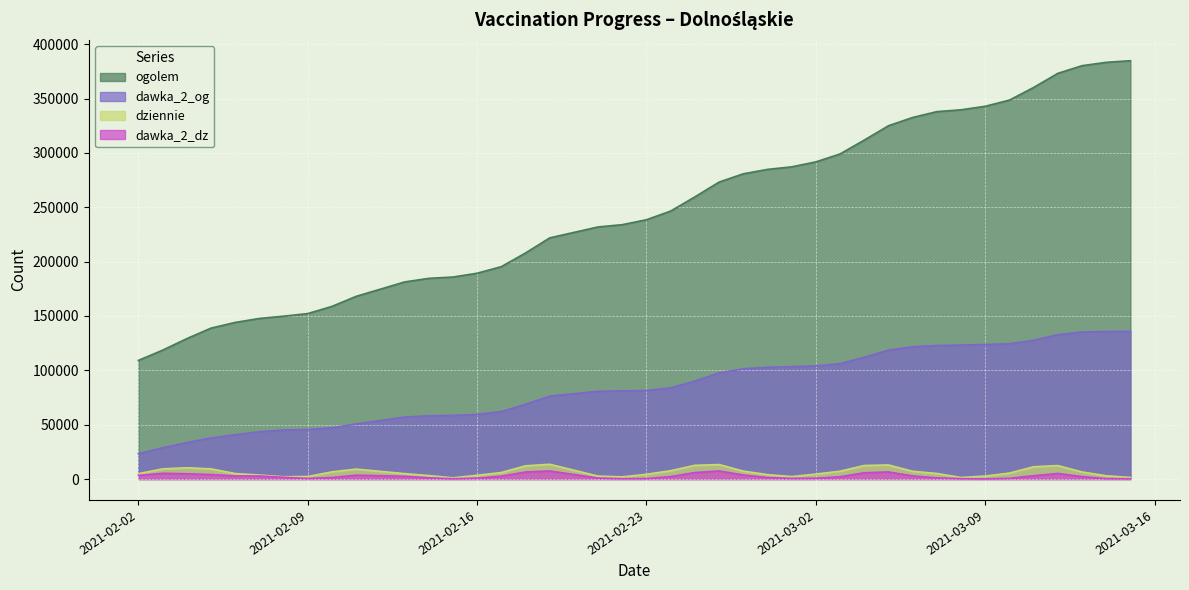

In dziennie, how many points are higher than both neighbors (excluding endpoints)?

6